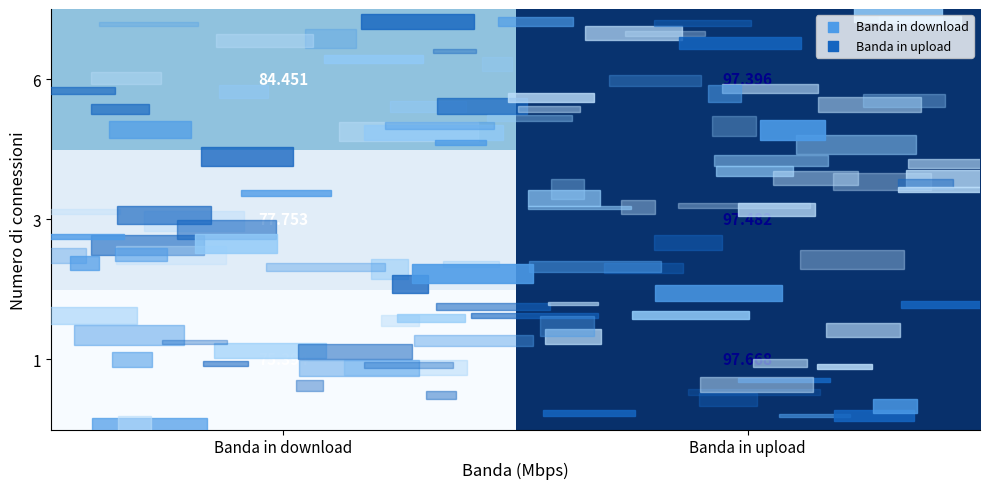

Where does the 3 series first go above 97?

Banda in upload